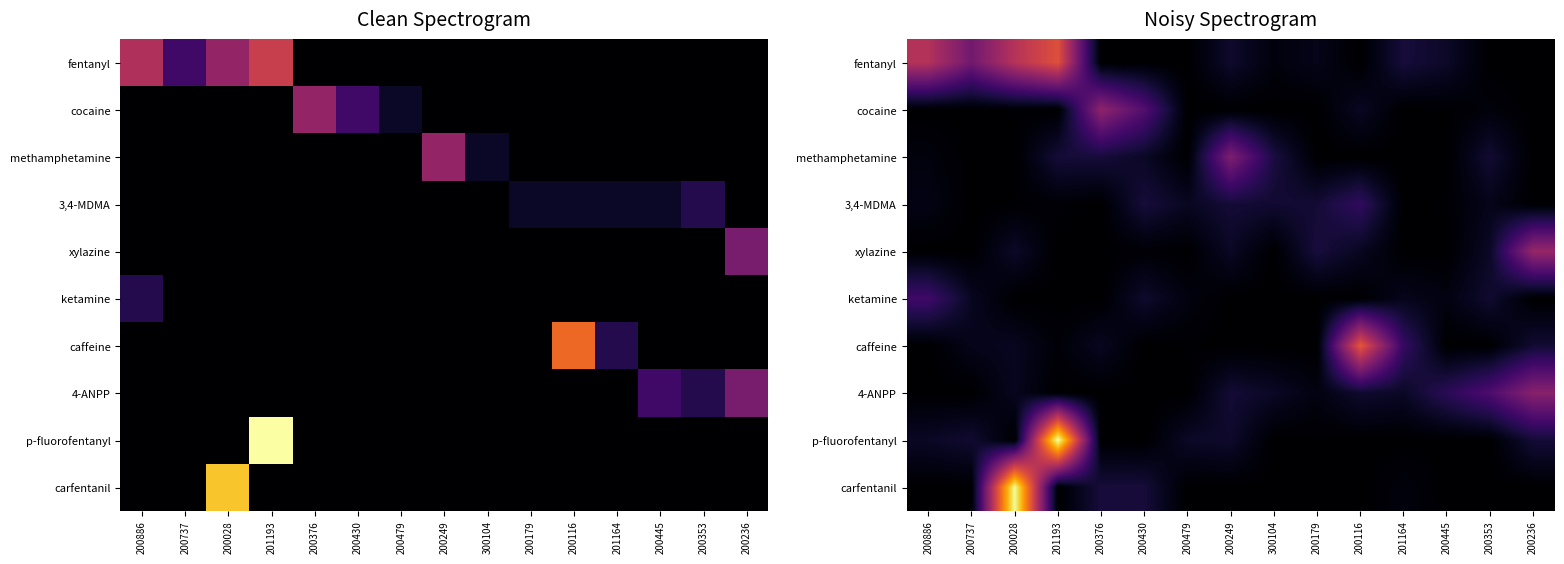

What is the total value across all series at 200376?

9.0